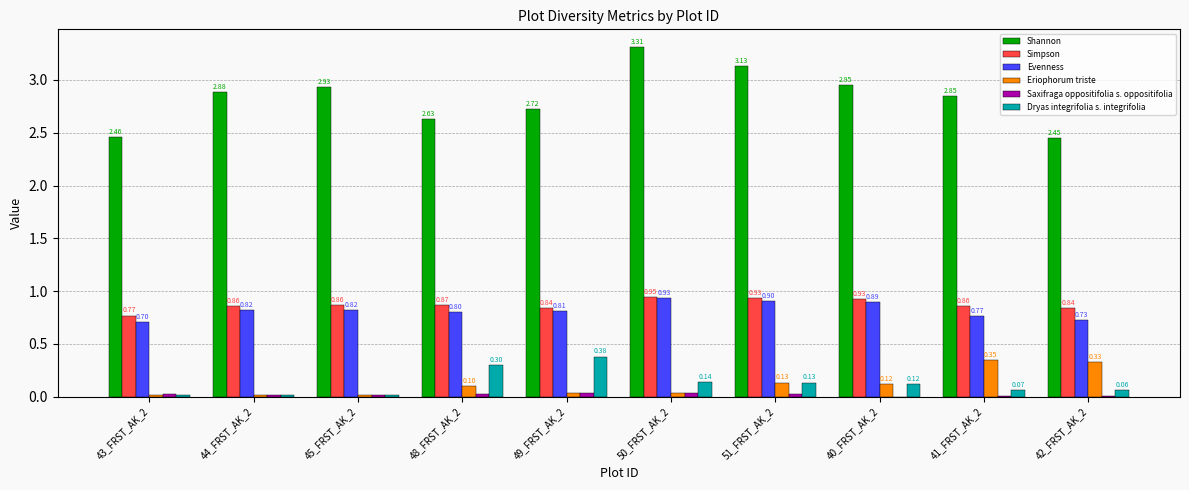

At which category is the sum across all series the highest?

50_FRST_AK_2